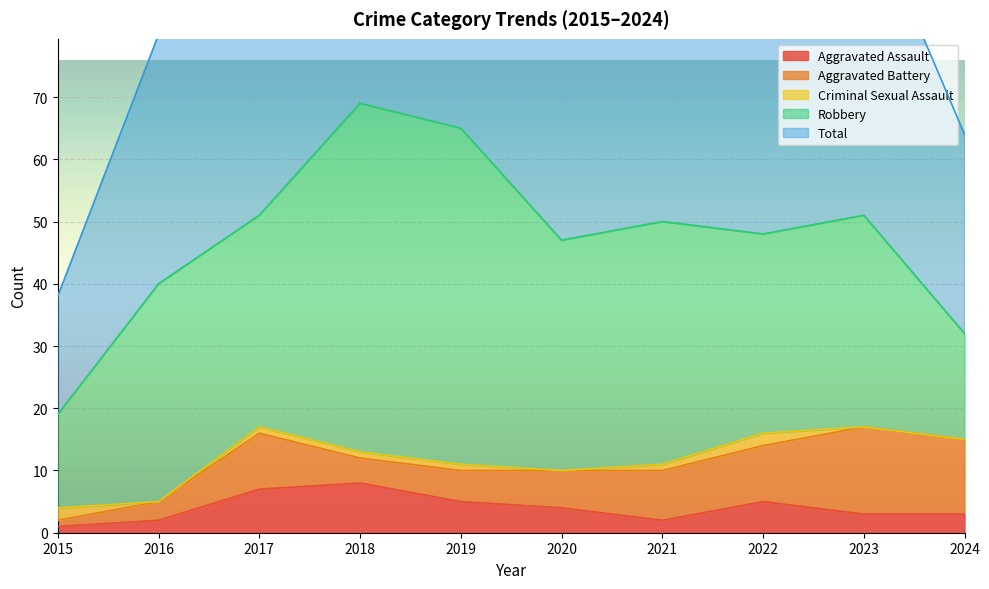

What is the difference between the highest and lowest values at 2020?

47